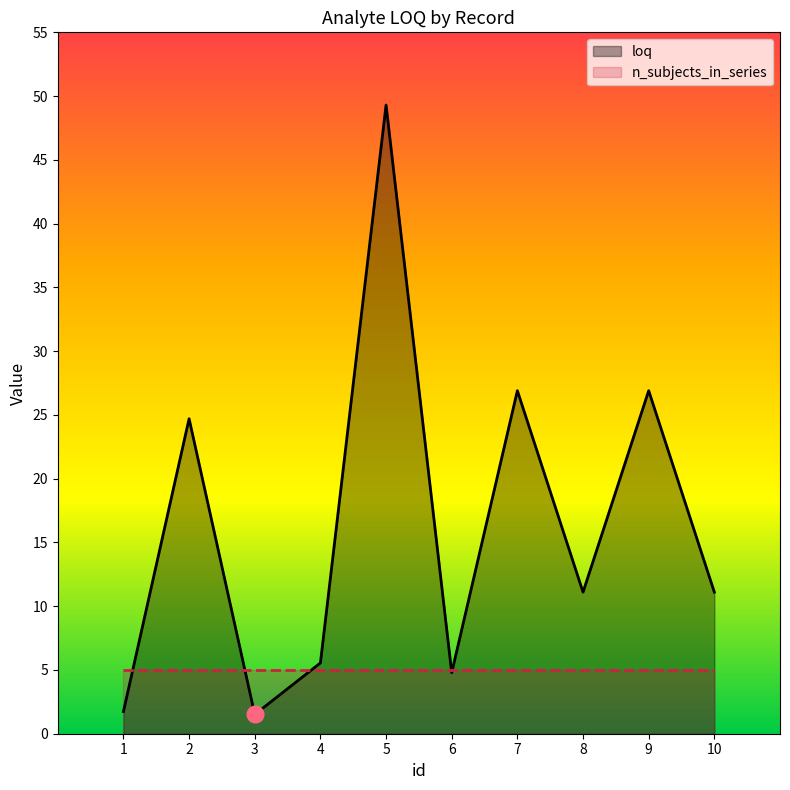

What value does the n_subjects_in_series series have at 1?

5.0